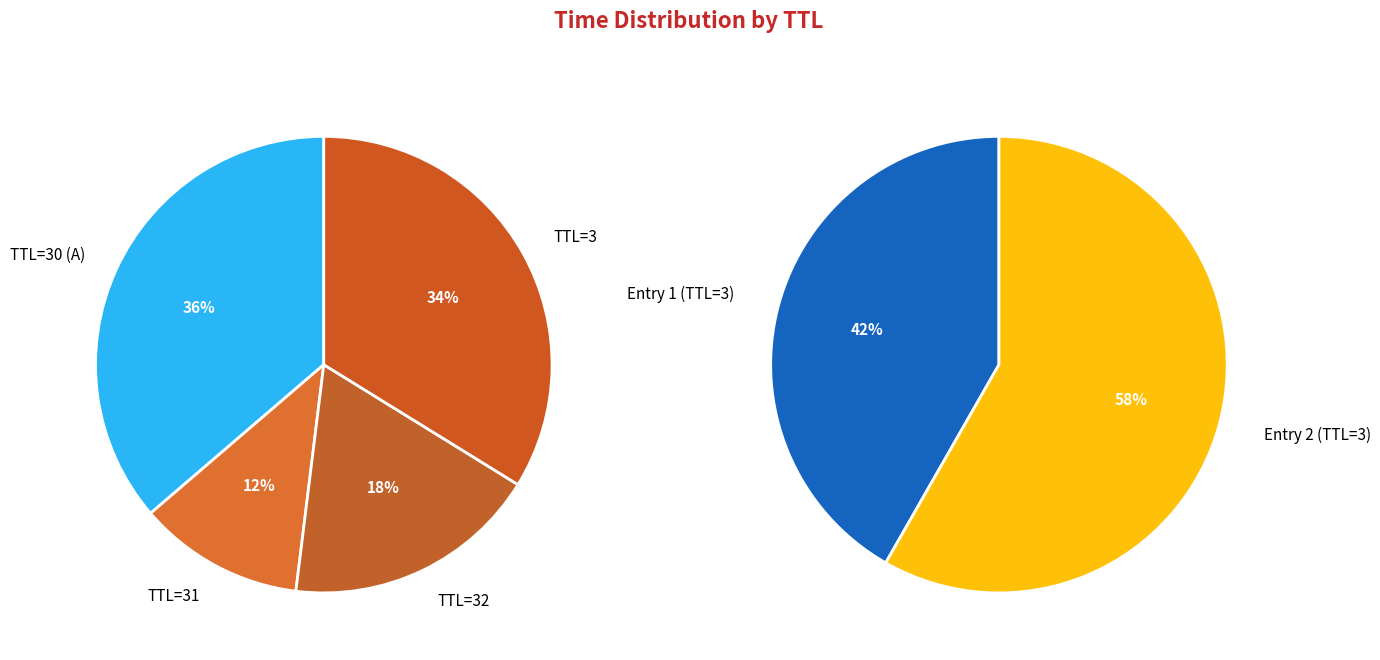

Combined, do 3 and 3 account for over 50%?

No